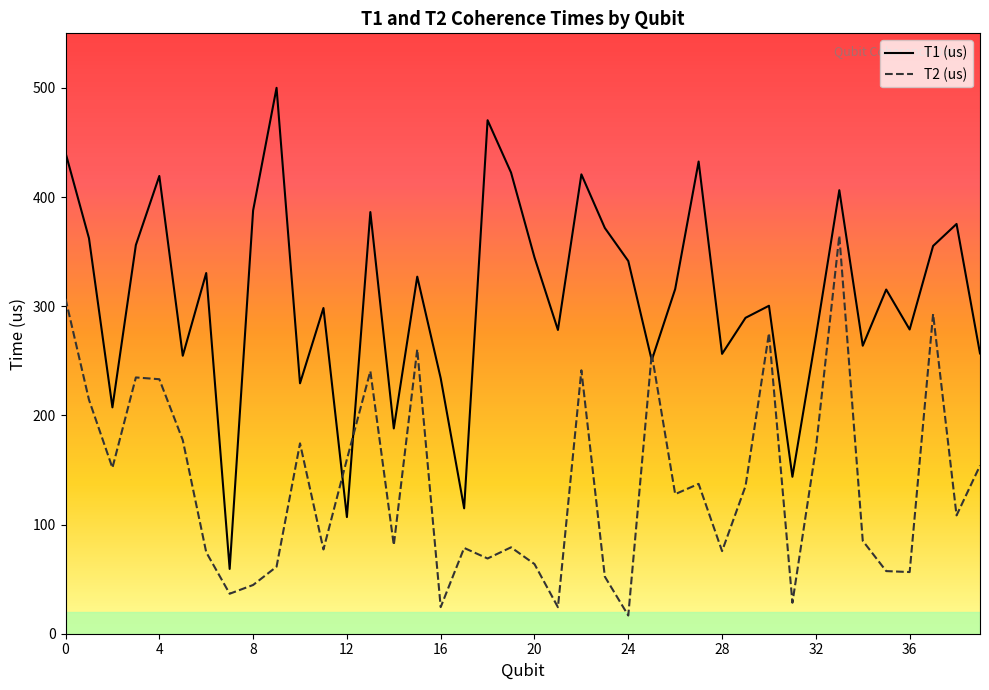

At which label does T2 (us) reach its minimum?

24